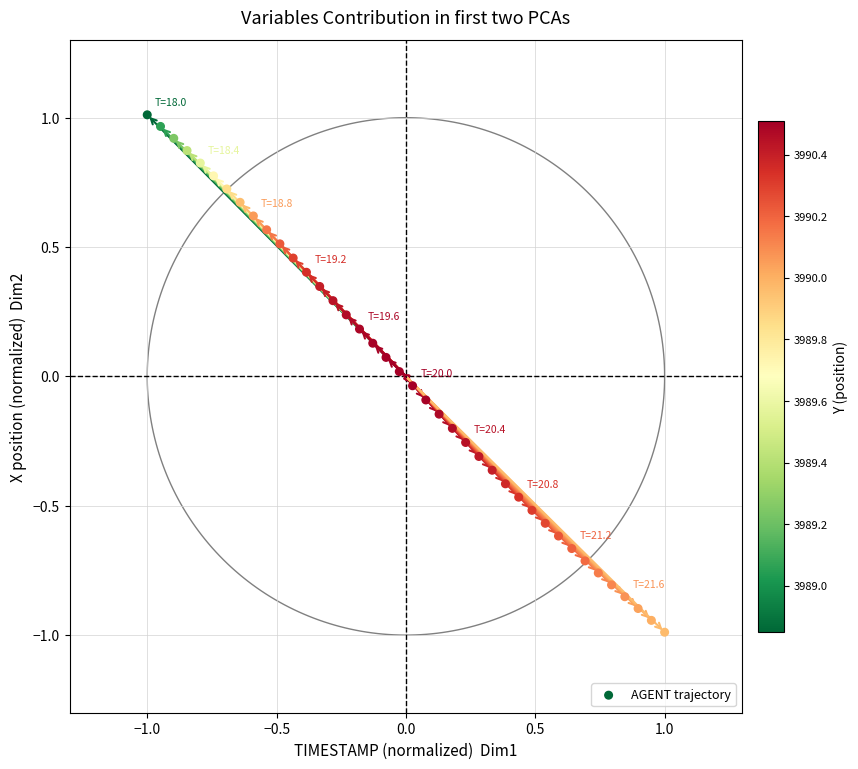

What is the range of Y values (max minus min)?

2.0